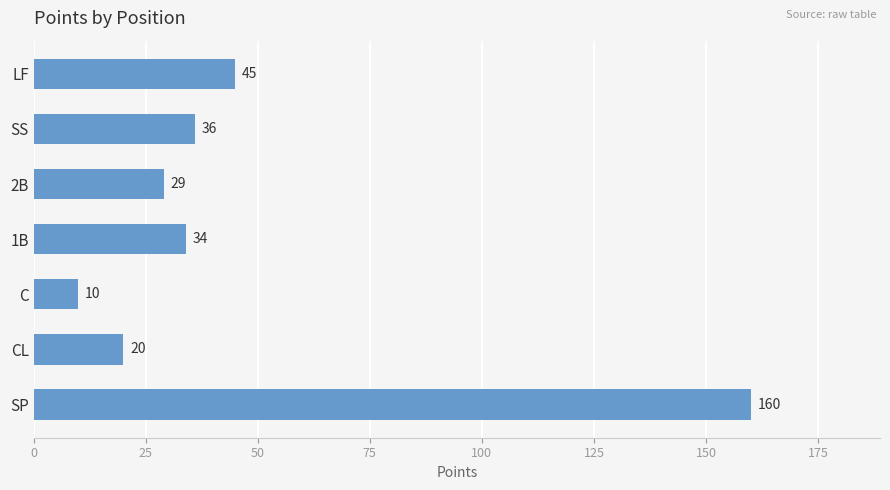

What is the difference between the maximum and minimum values?

150